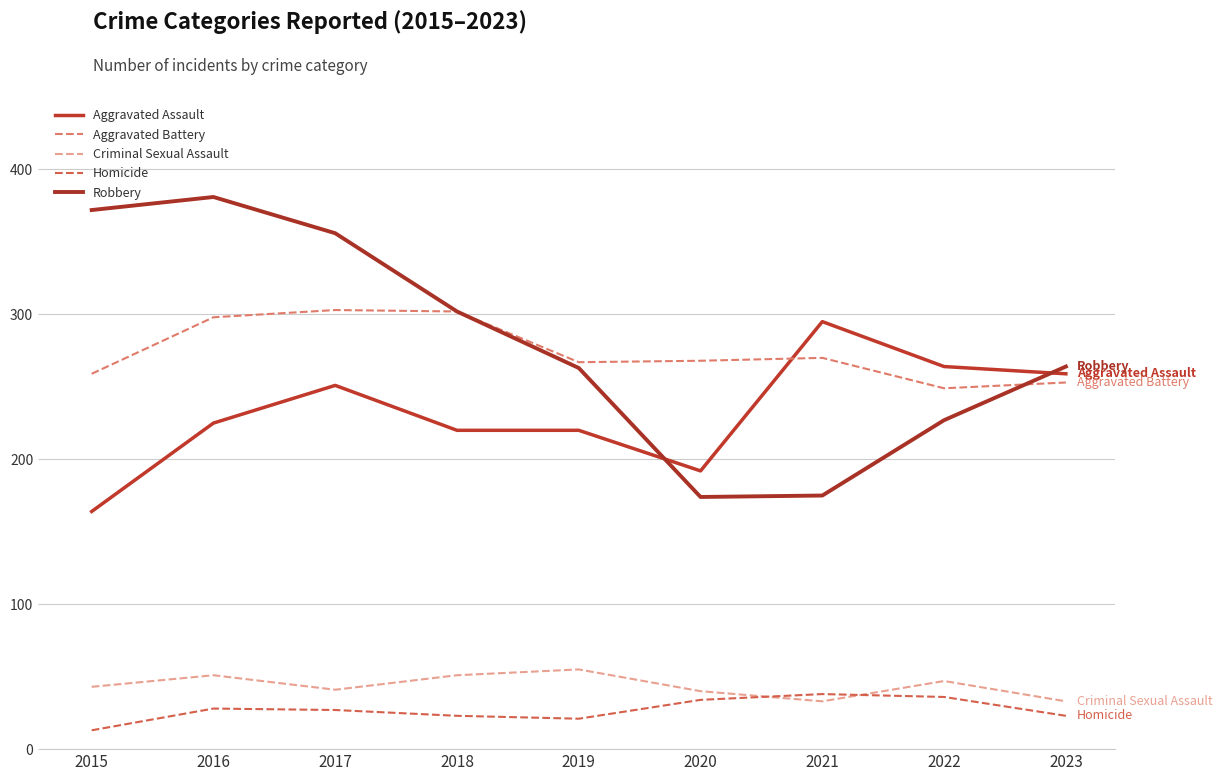

Reading right to left, what are all the values shown in this chart?

Aggravated Assault: 2023=259	2022=264	2021=295	2020=192	2019=220	2018=220	2017=251	2016=225	2015=164
Aggravated Battery: 2023=253	2022=249	2021=270	2020=268	2019=267	2018=302	2017=303	2016=298	2015=259
Criminal Sexual Assault: 2023=33	2022=47	2021=33	2020=40	2019=55	2018=51	2017=41	2016=51	2015=43
Homicide: 2023=23	2022=36	2021=38	2020=34	2019=21	2018=23	2017=27	2016=28	2015=13
Robbery: 2023=264	2022=227	2021=175	2020=174	2019=263	2018=302	2017=356	2016=381	2015=372